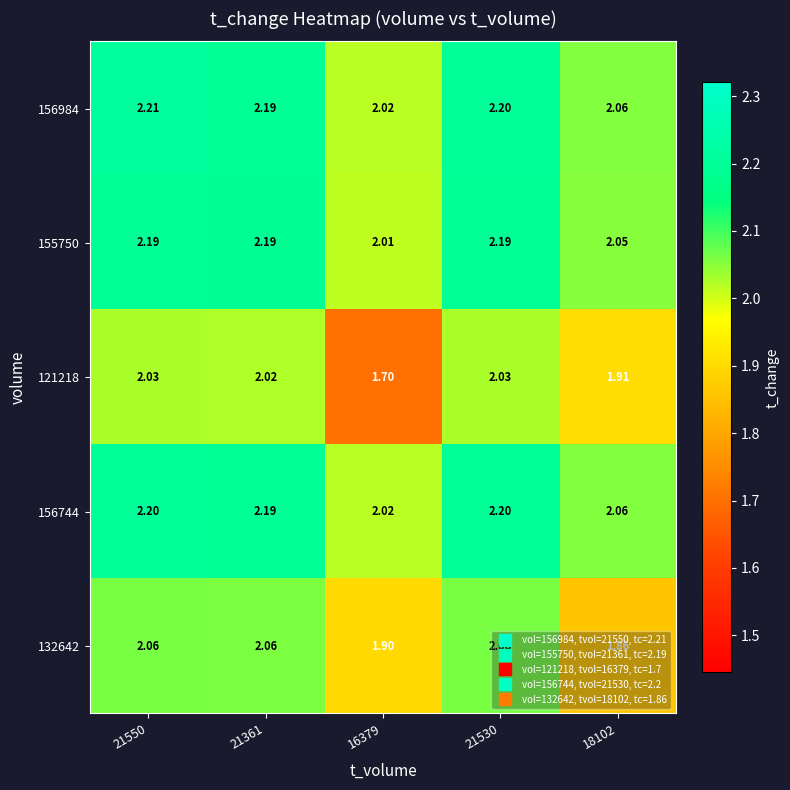

Is the value of 132642 at 21361 greater than the value of 156984 at 21550?

No